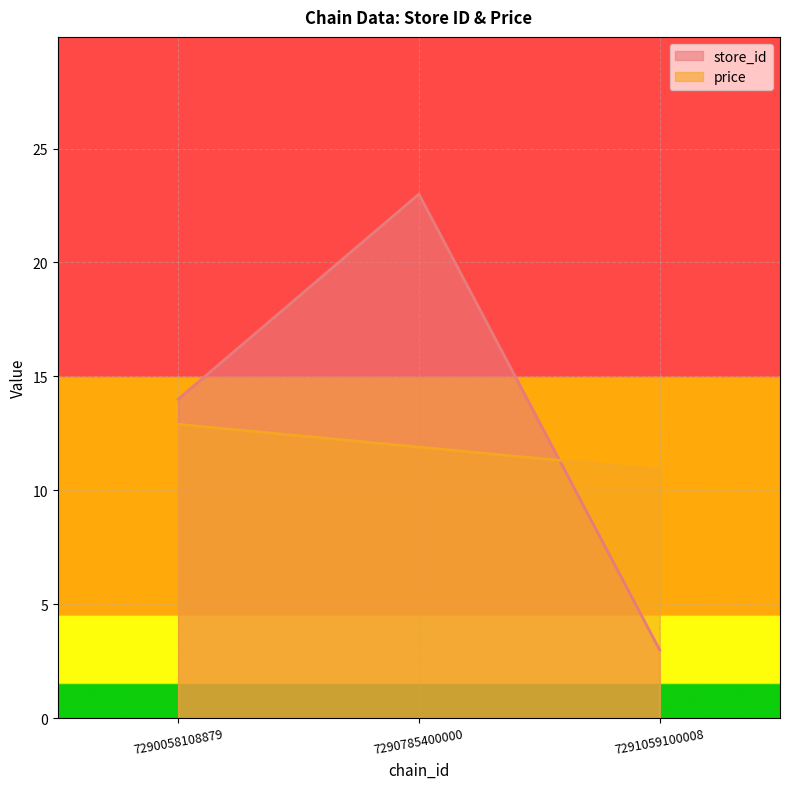

What is the value of the store_id point at the 1st from the left?

14.0